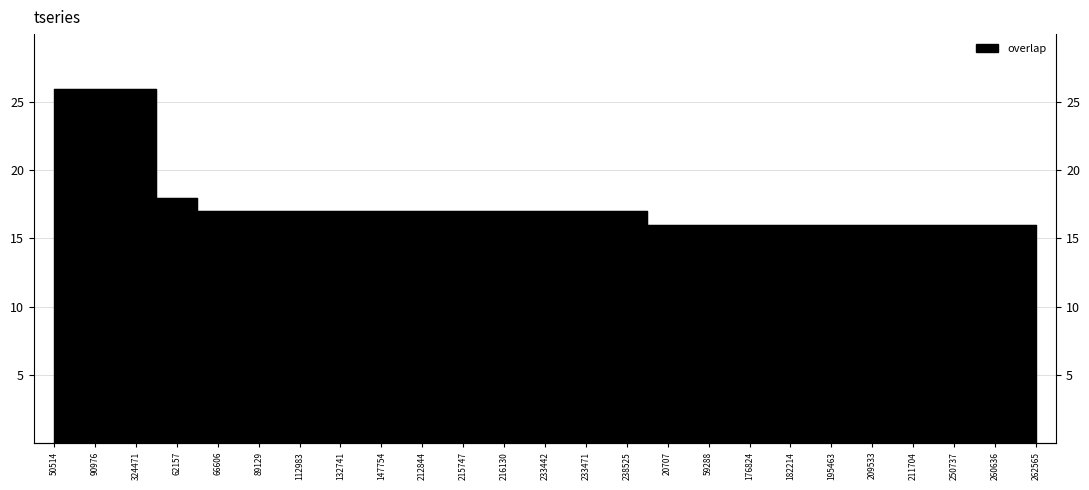

What is the label of the 16th point from the left?

20707